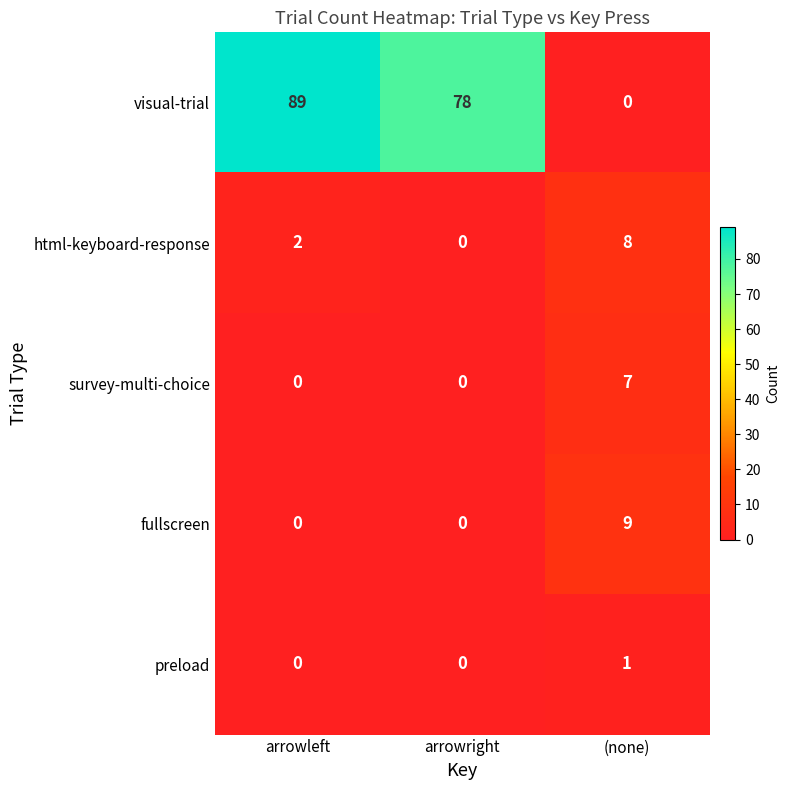

At which category is the sum across all series the highest?

arrowleft